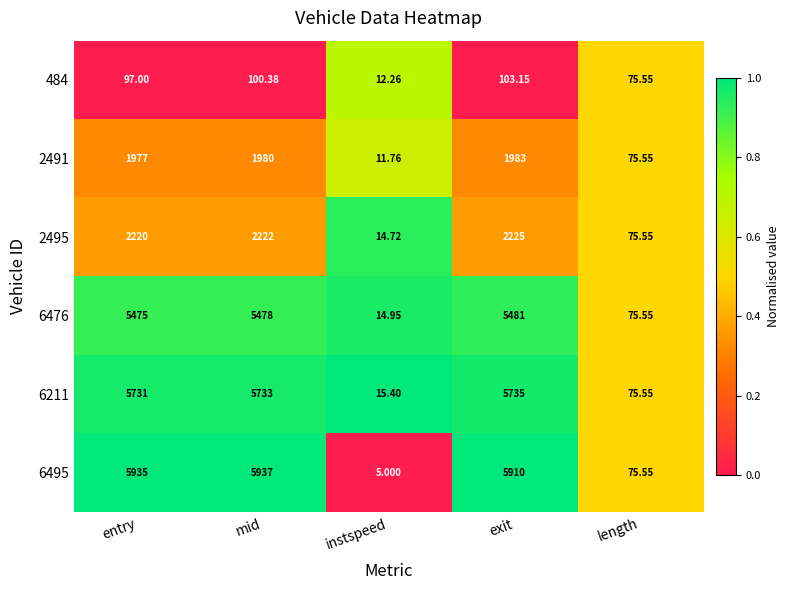

At which category is the sum across all series the highest?

mid